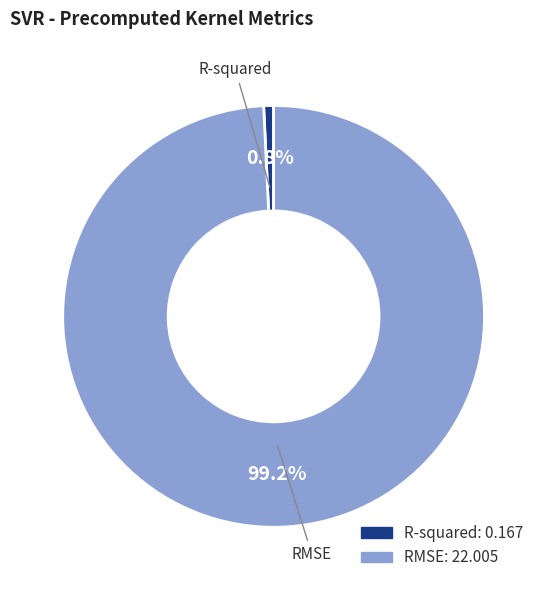

Rank the categories by value from highest to lowest.

RMSE, R-squared